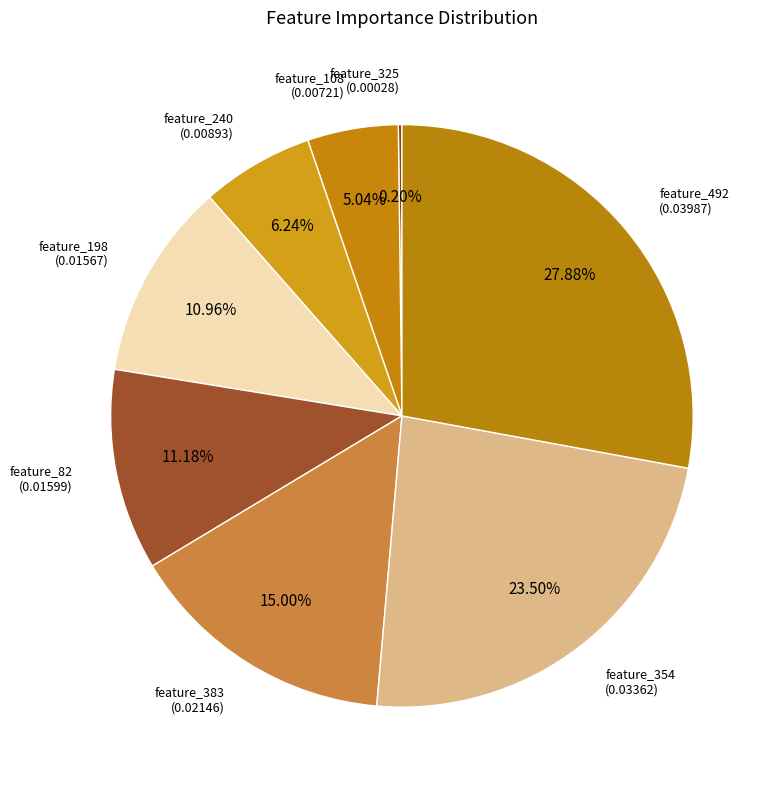

Is the sum of feature_383 and feature_198 greater than half?

No